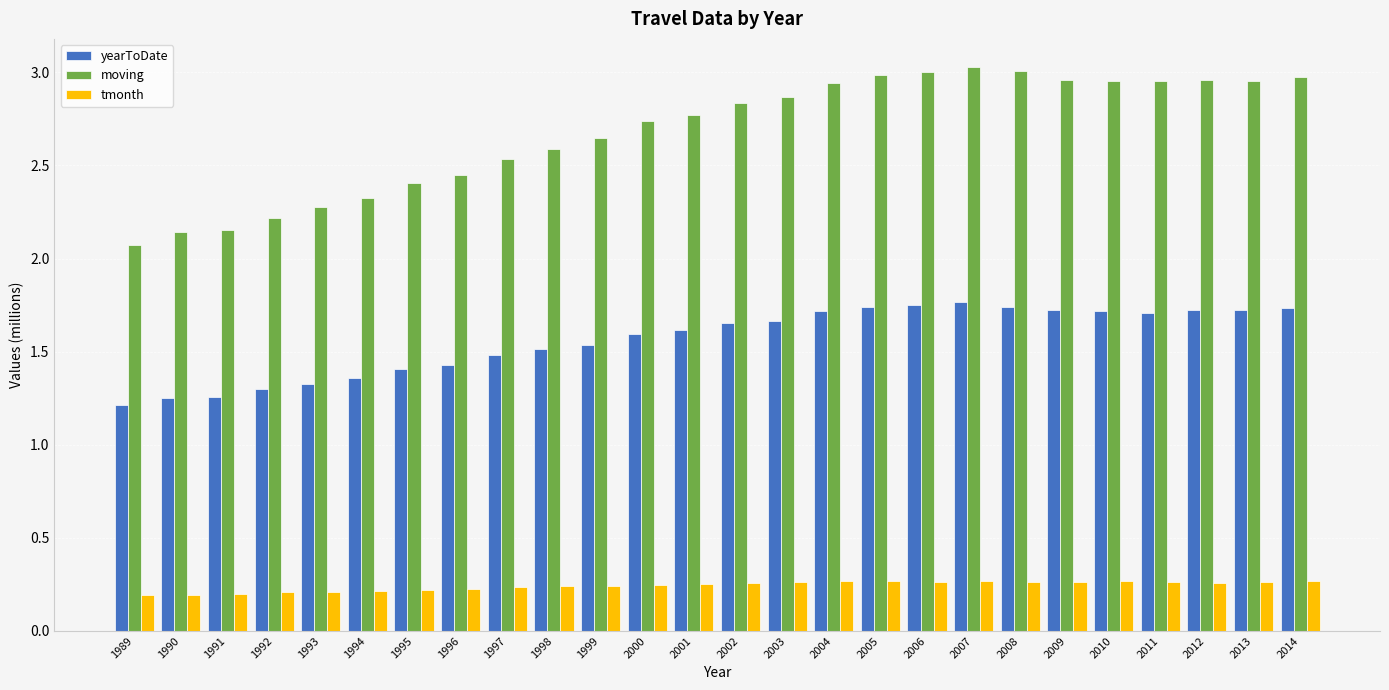

Which series has the widest spread of values?

moving